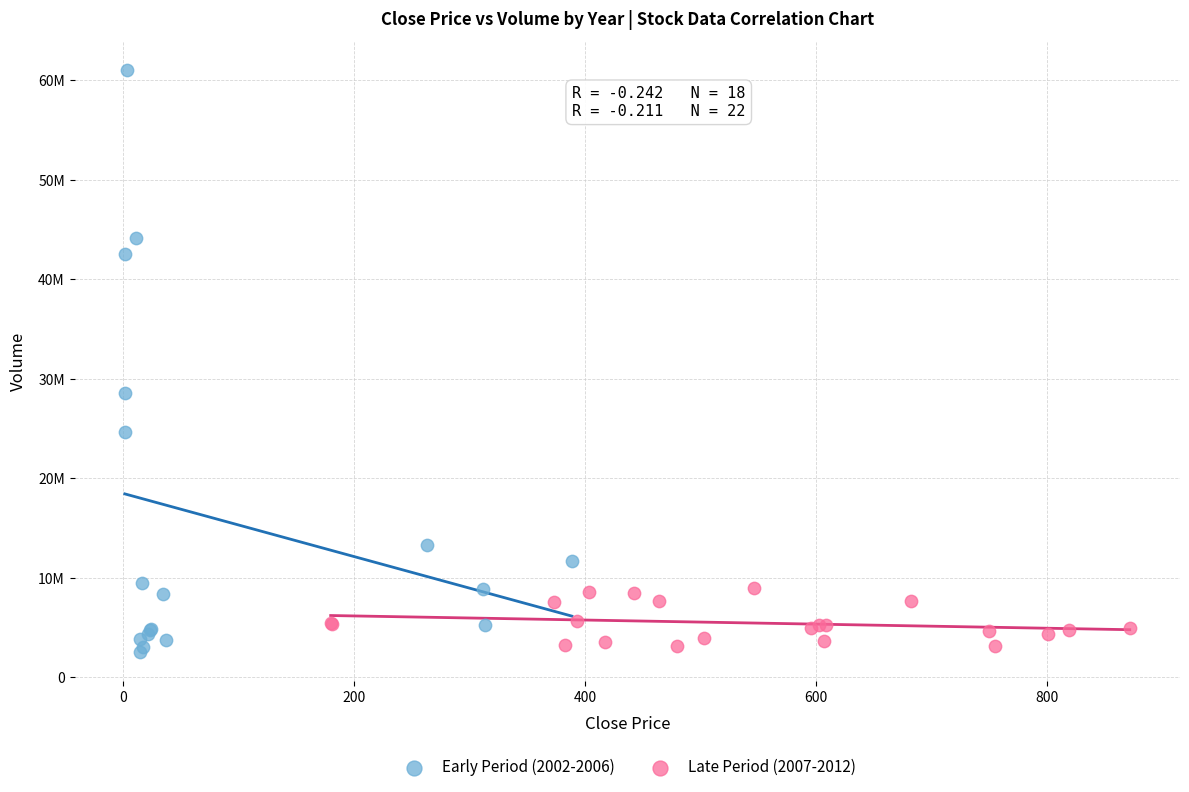

Which series reaches the maximum Y coordinate?

Early Period (2002-2006)